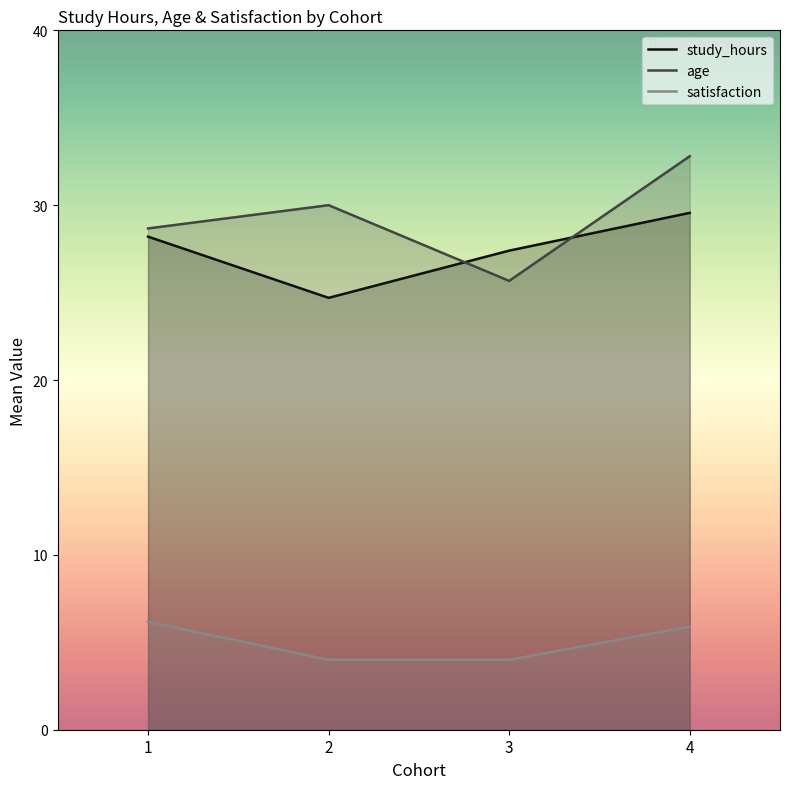

At which category is the sum across all series the highest?

4